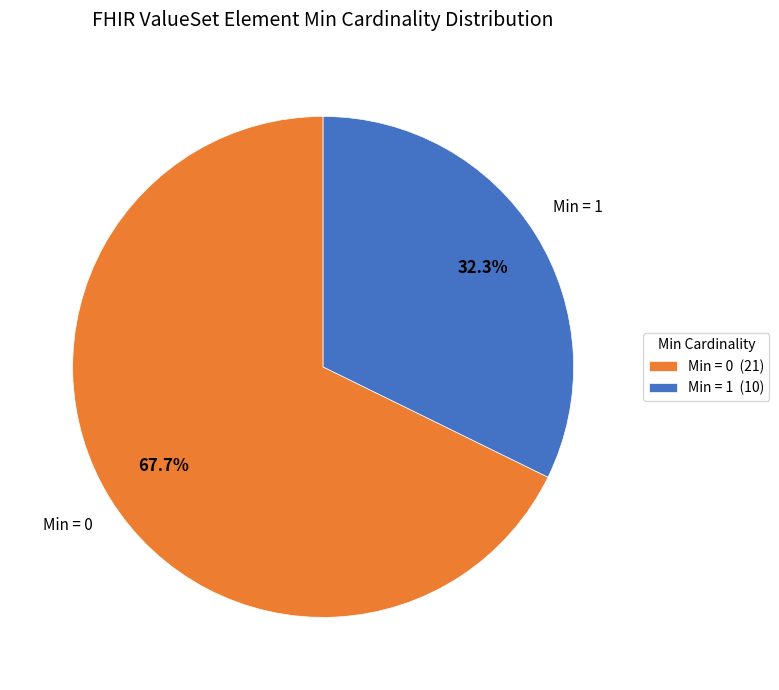

Do Min = 1 (10) and Min = 0 (21) together represent more than half of the pie?

Yes